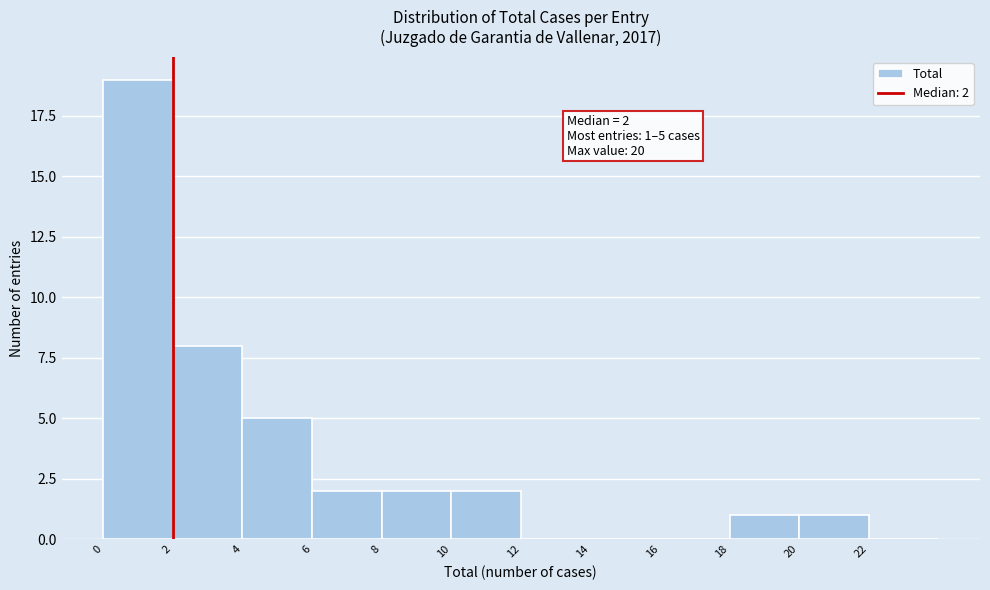

Which range on the x-axis has the tallest bar?

0 to 2